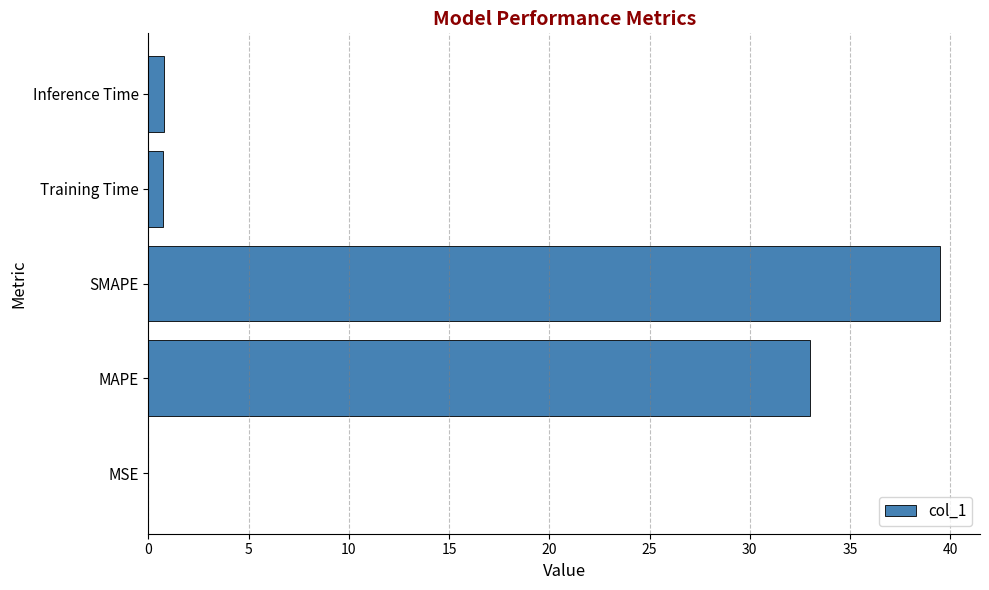

Is it true that the value at SMAPE is 59.4?

False